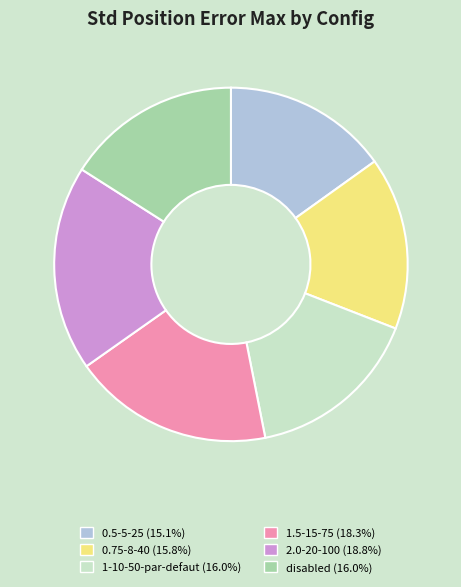

Which slice is the smallest?

0.5-5-25